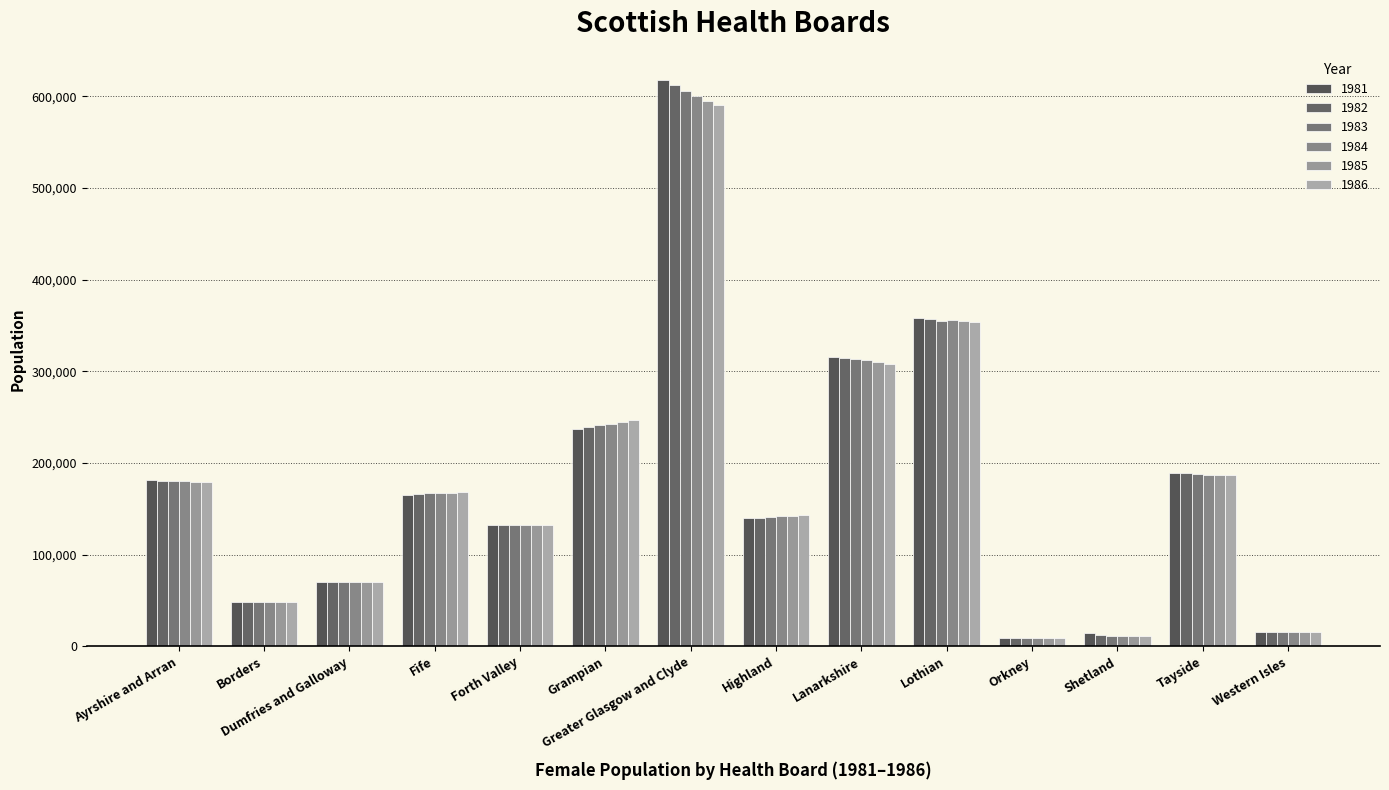

At which label does 1983 reach its peak?

Greater Glasgow and Clyde